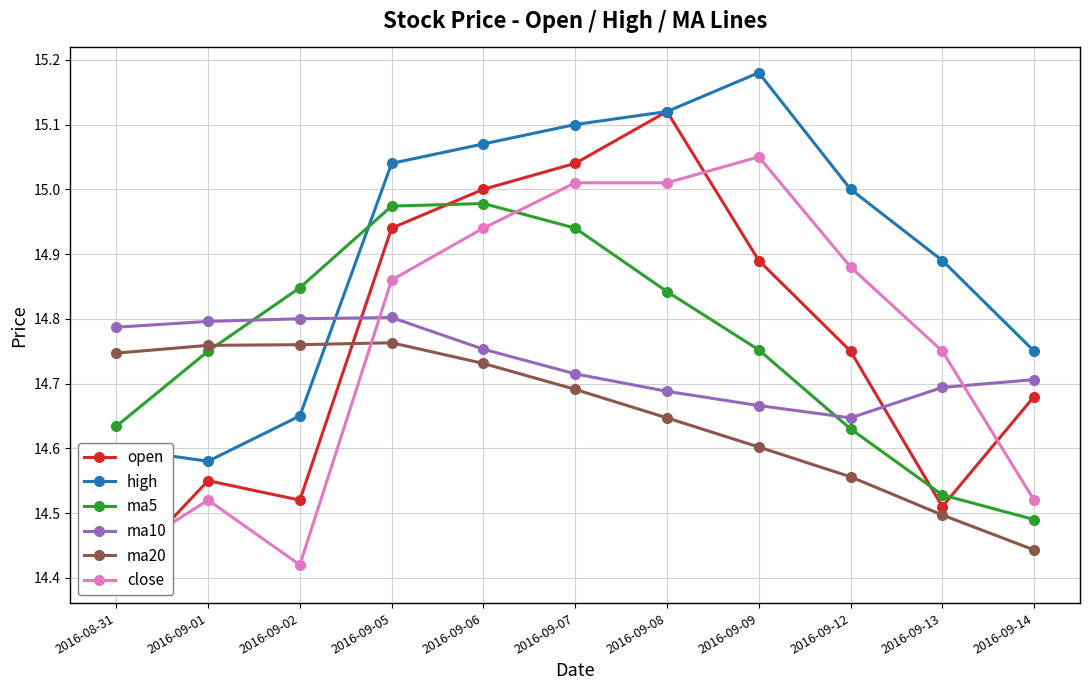

What is the smallest value displayed?

14.4